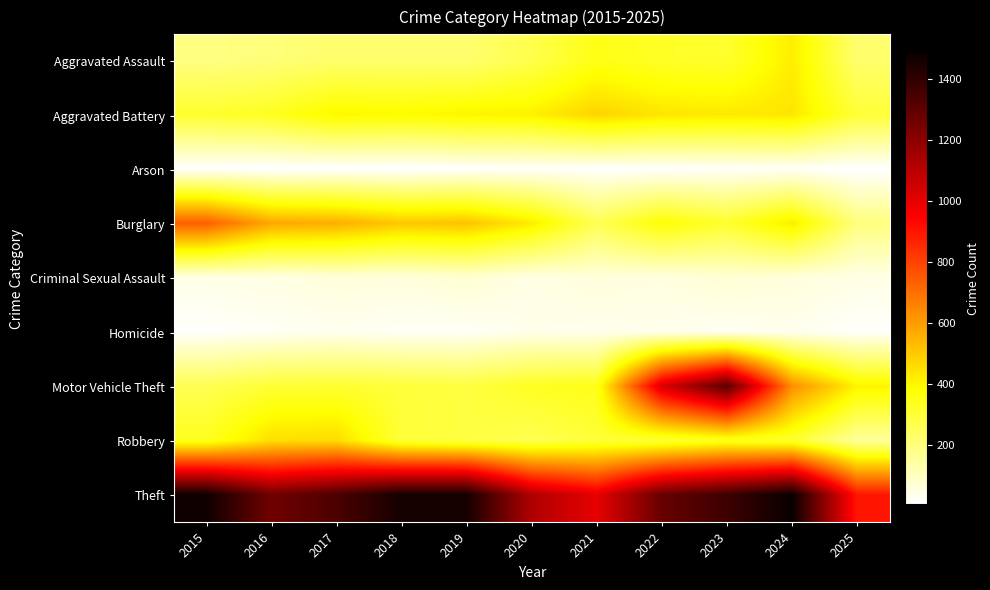

What is the minimum value shown in the chart?

7